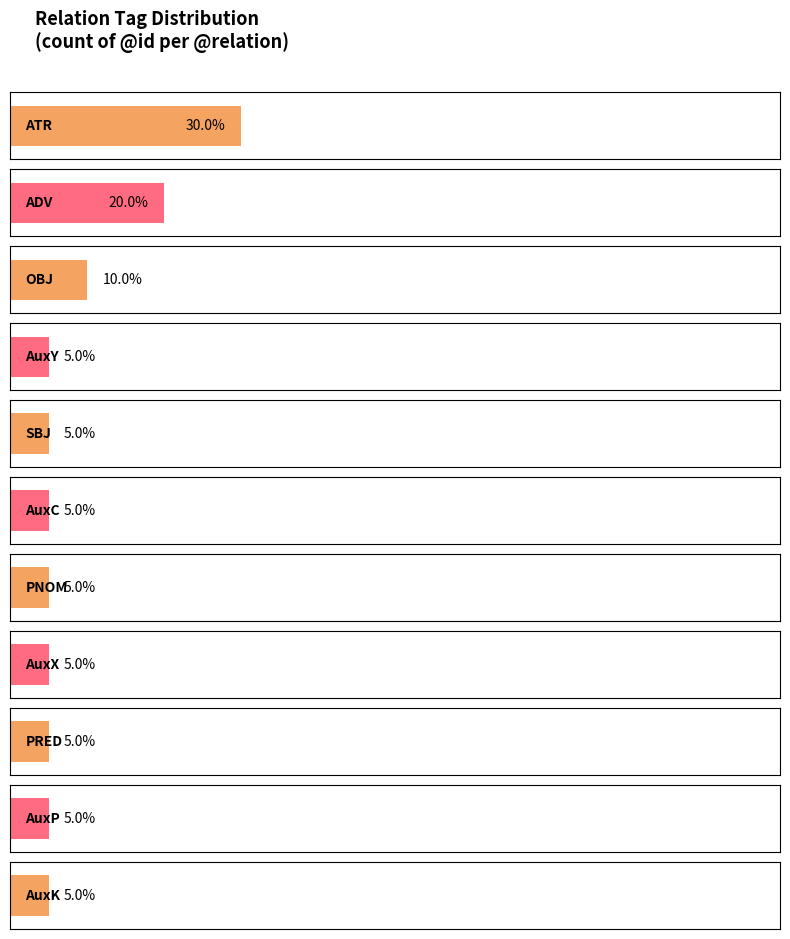

The value at PRED is 1. True or false?

True